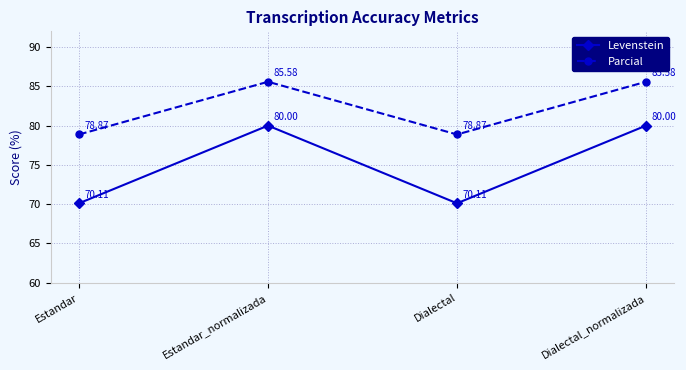

What is the difference between the maximum and minimum values in the Levenstein series?

9.9